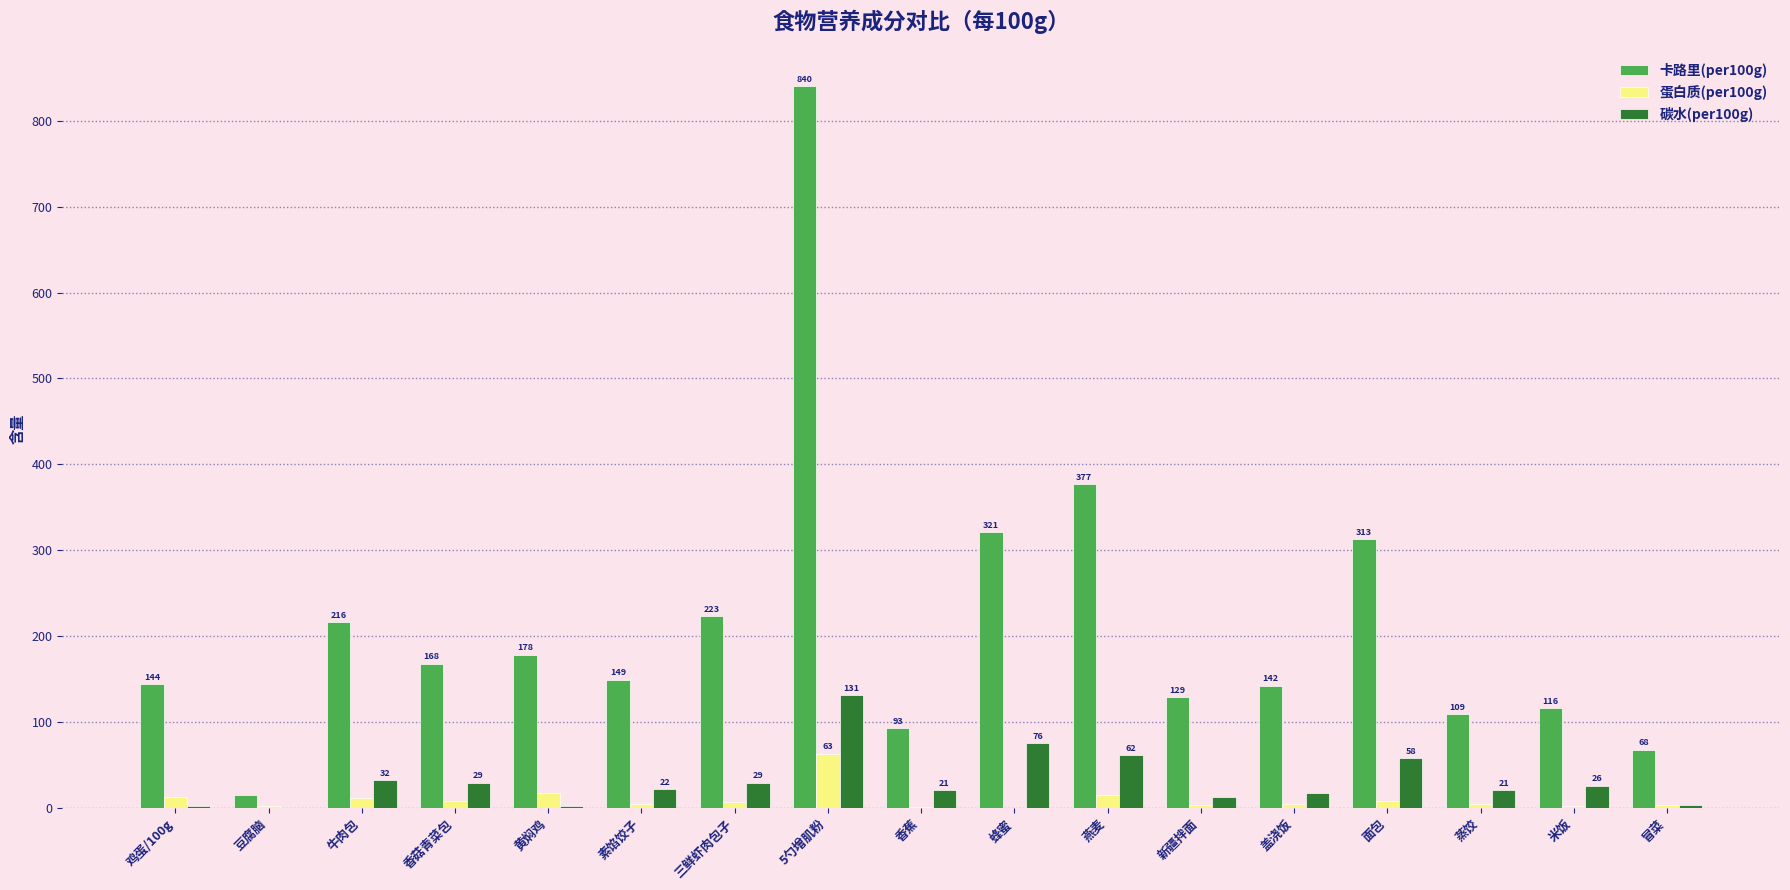

The 蛋白质(per100g) series shows 7.4 at 三鲜虾肉包子. True or false?

True